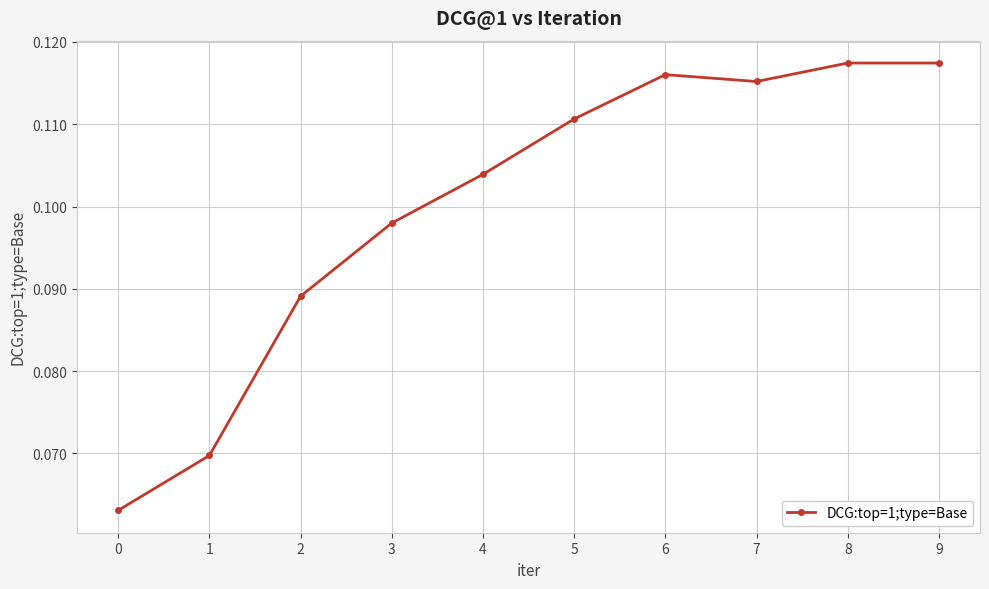

The value at 5 is 0.2. True or false?

False